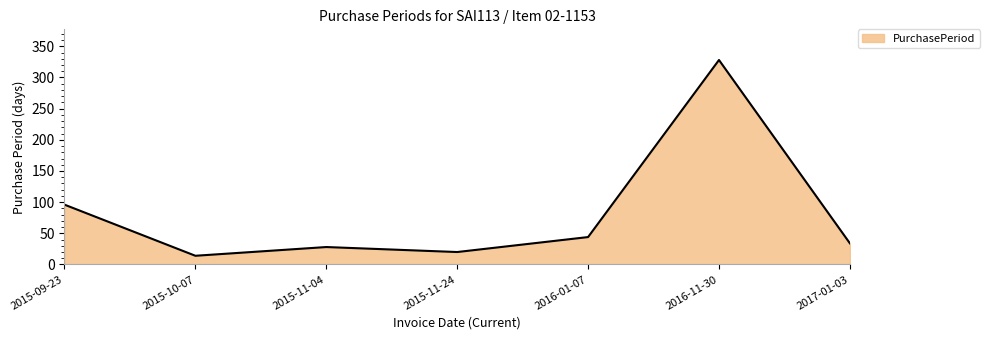

How many interior local valleys (lower than both neighbors) does the data have?

2